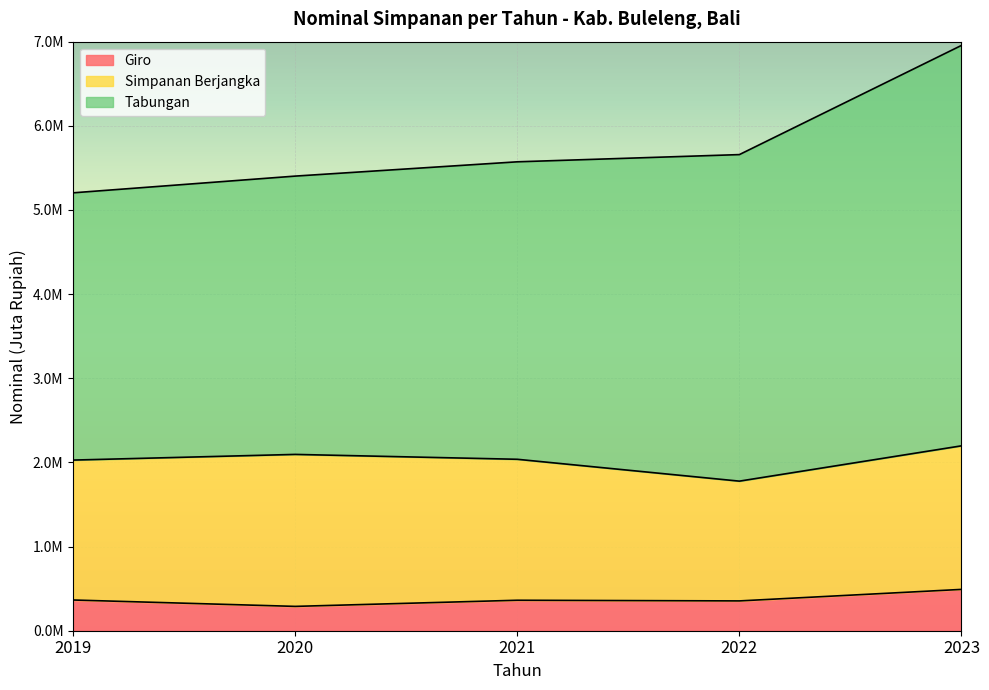

True or false: Tabungan has more than 2 points higher than both neighbors.

False